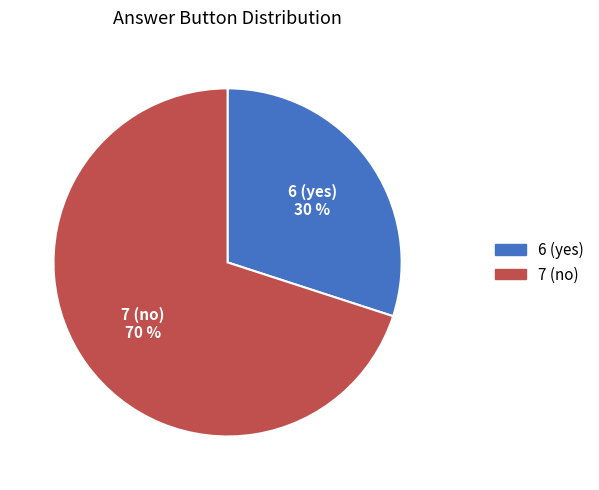

Between 6 (yes) and 7 (no), which is larger?

7 (no)